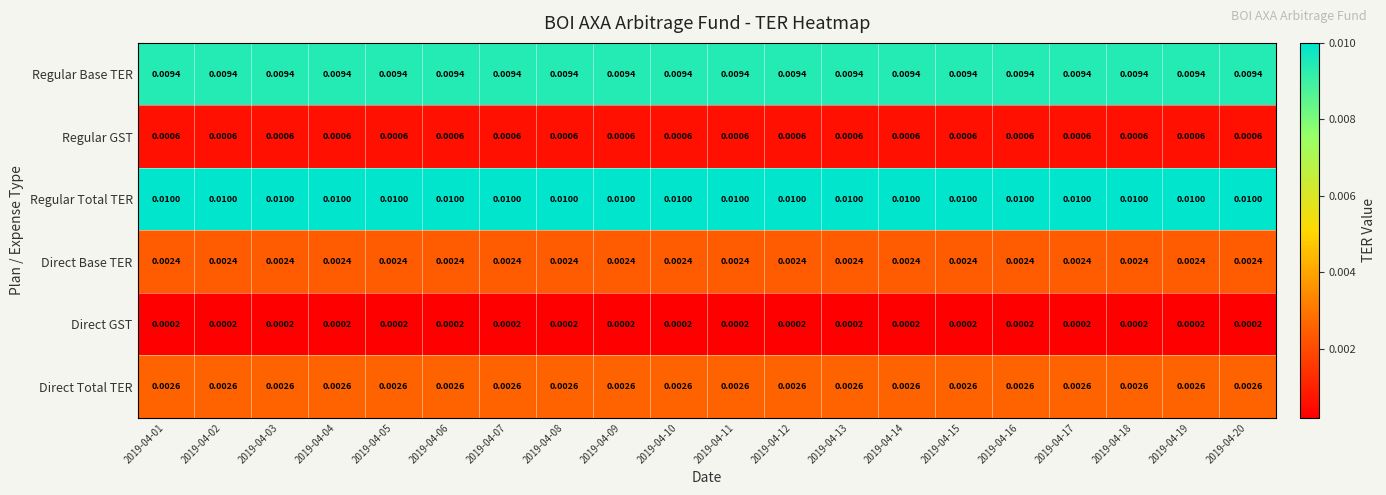

List the series in order of their peak value, highest first.

Regular Total TER, Regular Base TER, Direct Total TER, Direct Base TER, Regular GST, Direct GST